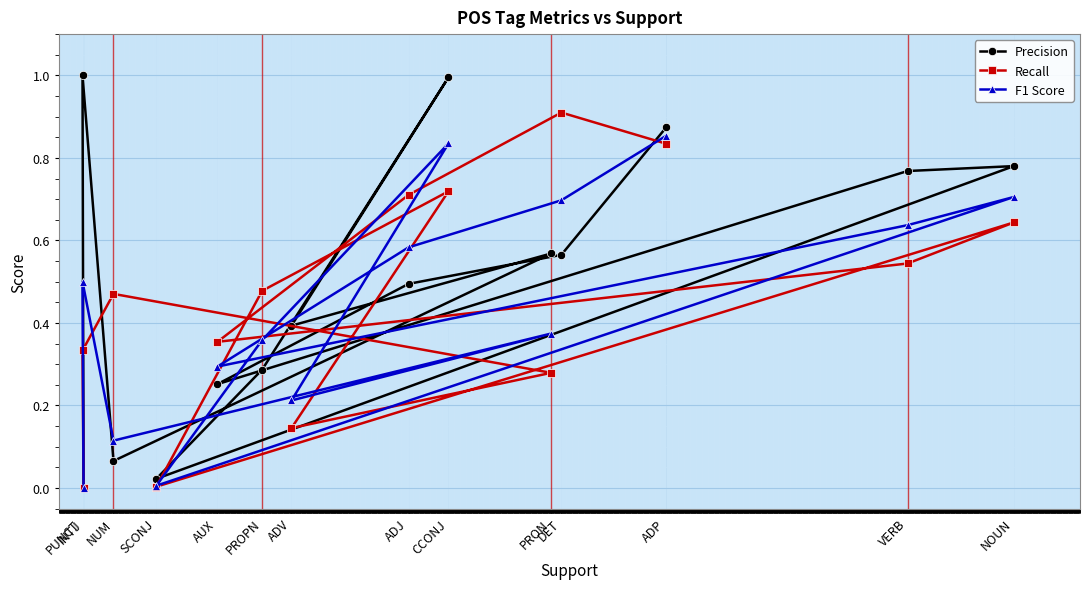

Read the Precision value at PUNCT.

1.0